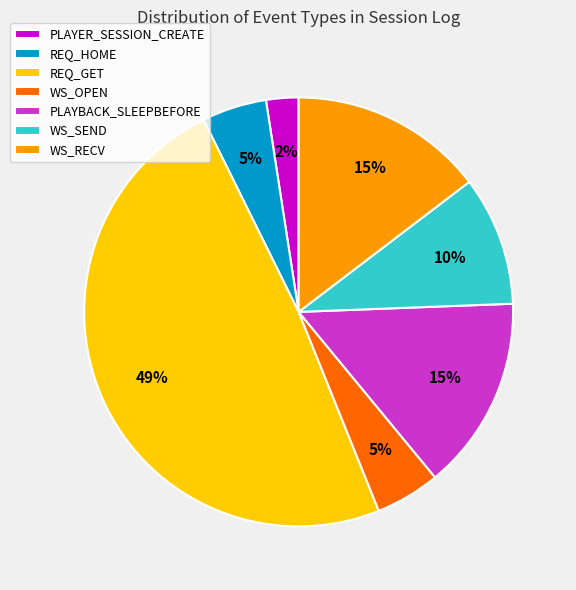

Approximately how many times larger is the value at PLAYBACK_SLEEPBEFORE compared to REQ_GET?

0.3